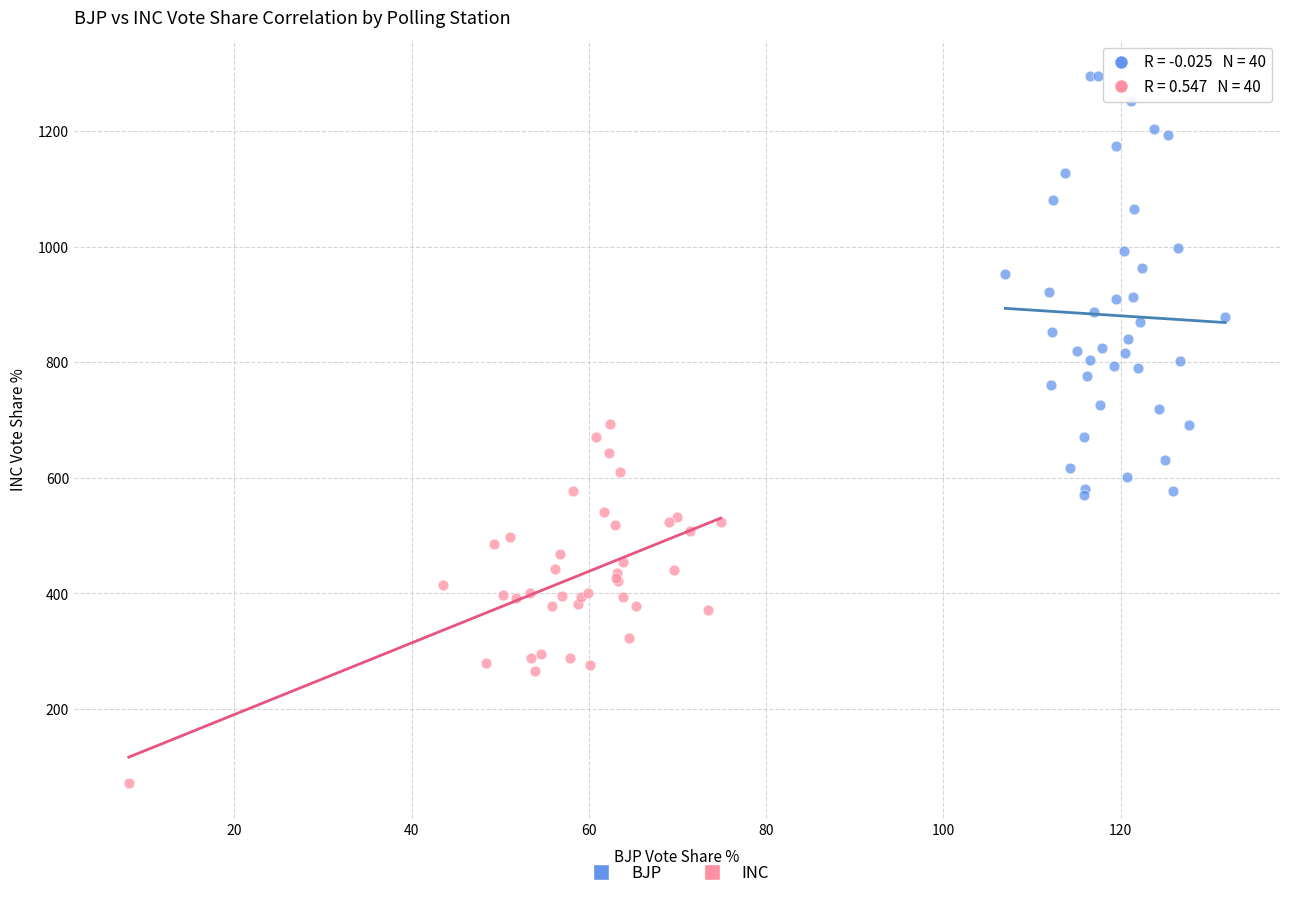

Which series contains the lowest Y value?

INC